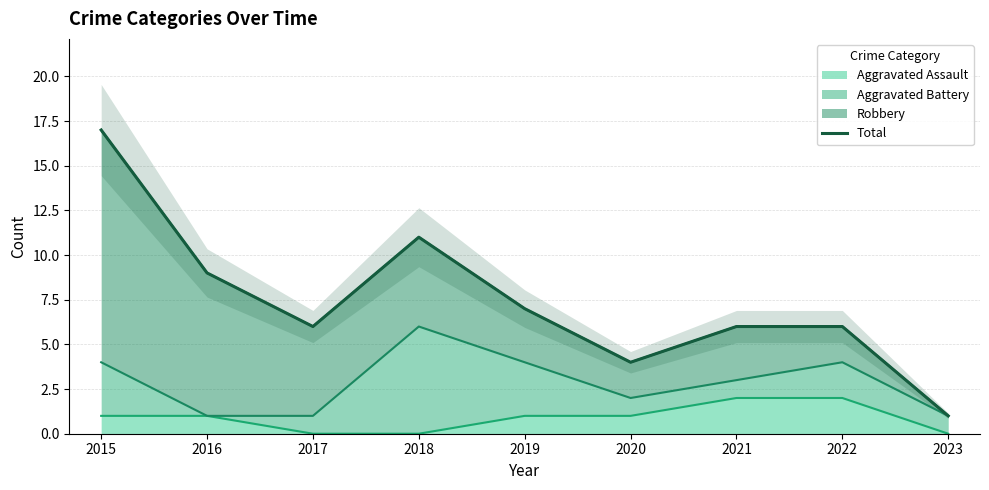

What is the average value?

7